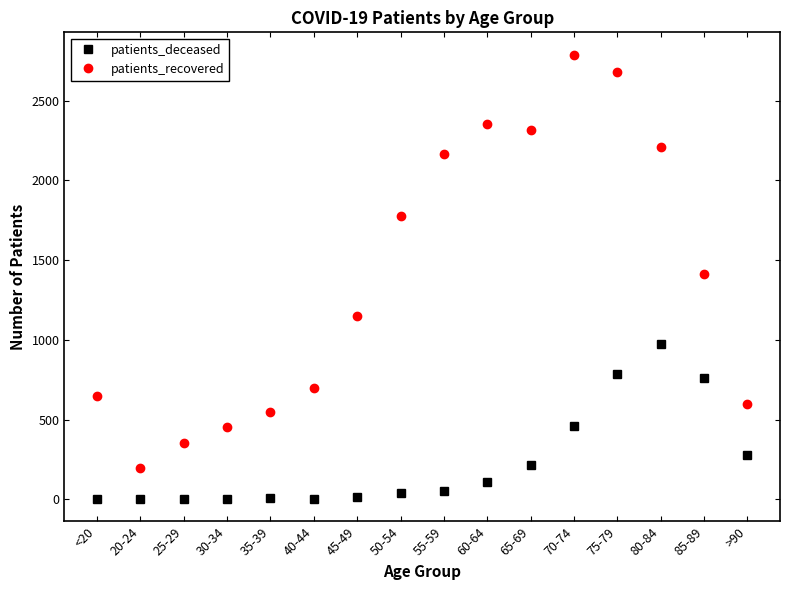

List the series in order of their overall mean, highest first.

patients_recovered, patients_deceased